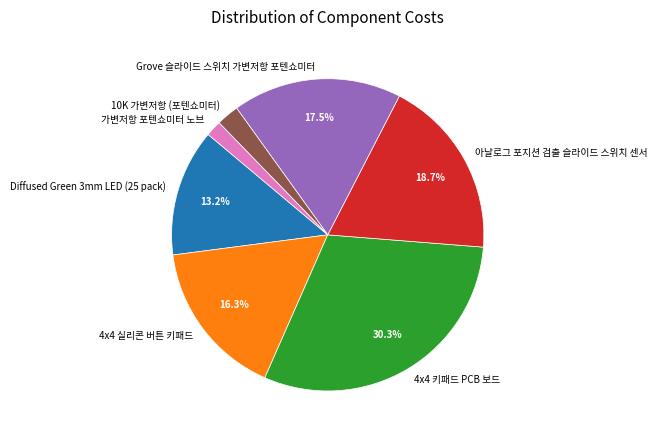

Which category has the smallest portion of the pie?

가변저항 포텐쇼미터 노브